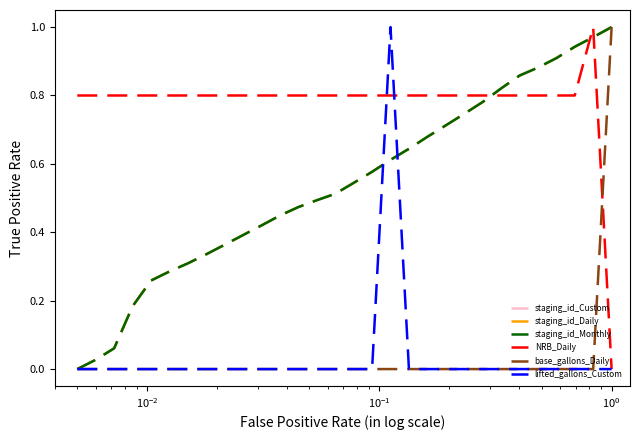

List the series in order of their peak value, highest first.

staging_id_Custom, staging_id_Daily, staging_id_Monthly, NRB_Daily, base_gallons_Daily, lifted_gallons_Custom